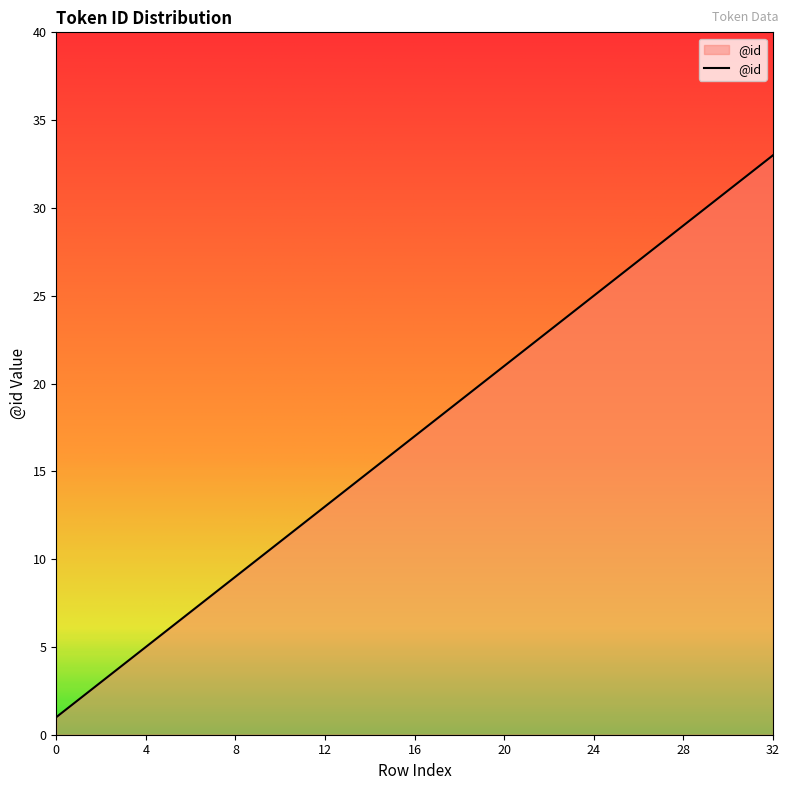

How many lines are shown in the chart?

1